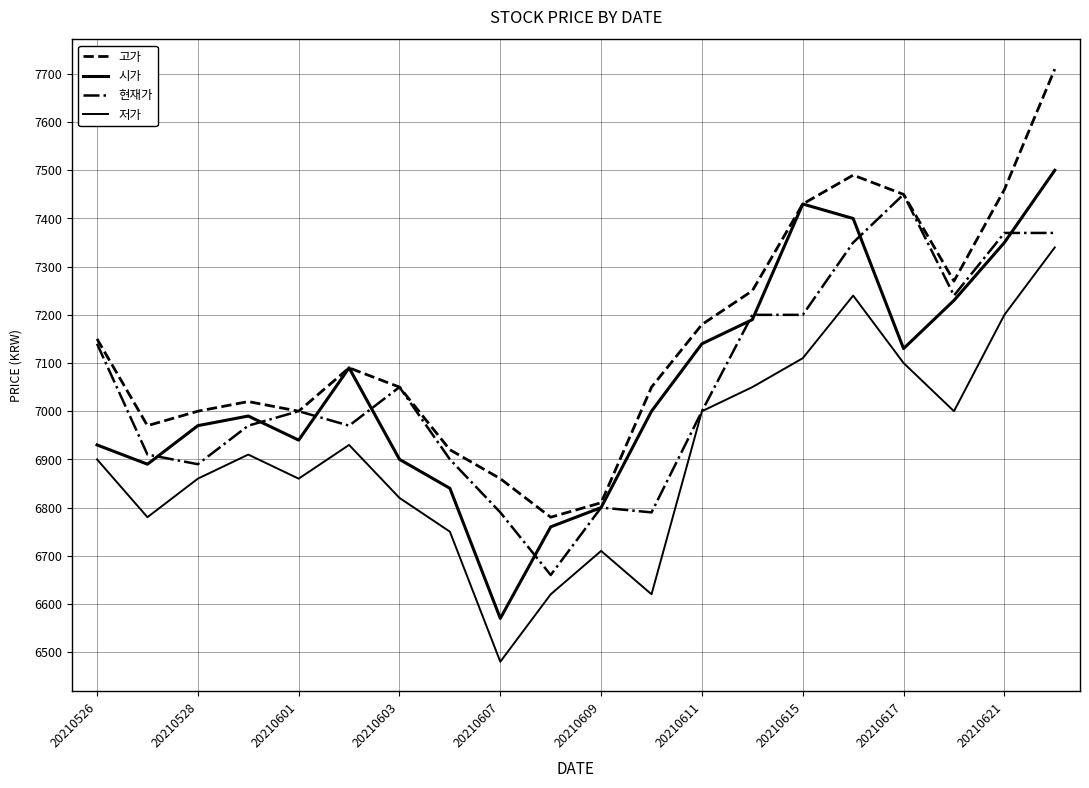

Does the chart have visible grid lines?

Yes